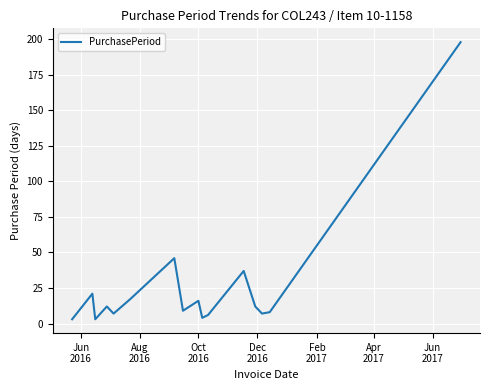

What is the difference between the maximum and minimum values?

195